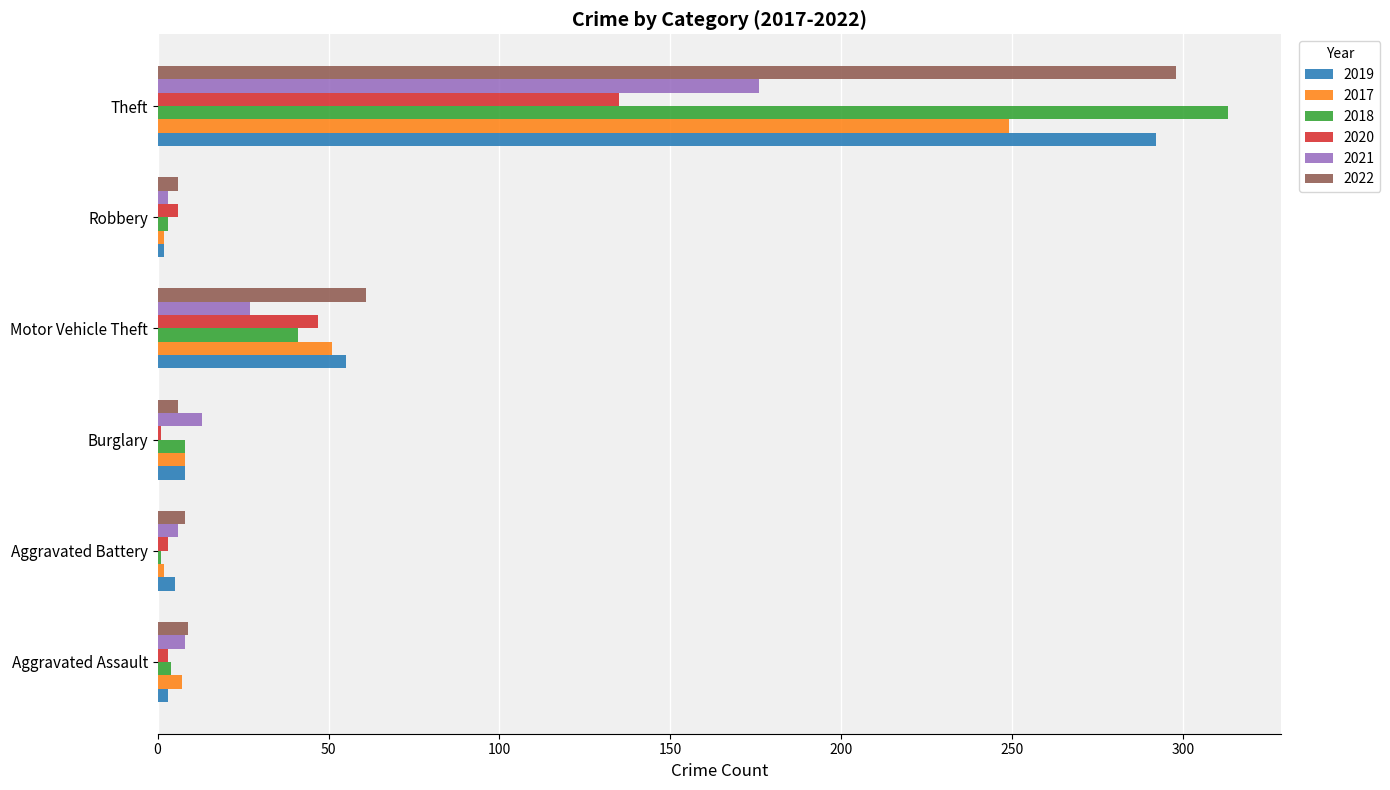

The 2020 series shows 15 at Motor Vehicle Theft. True or false?

False